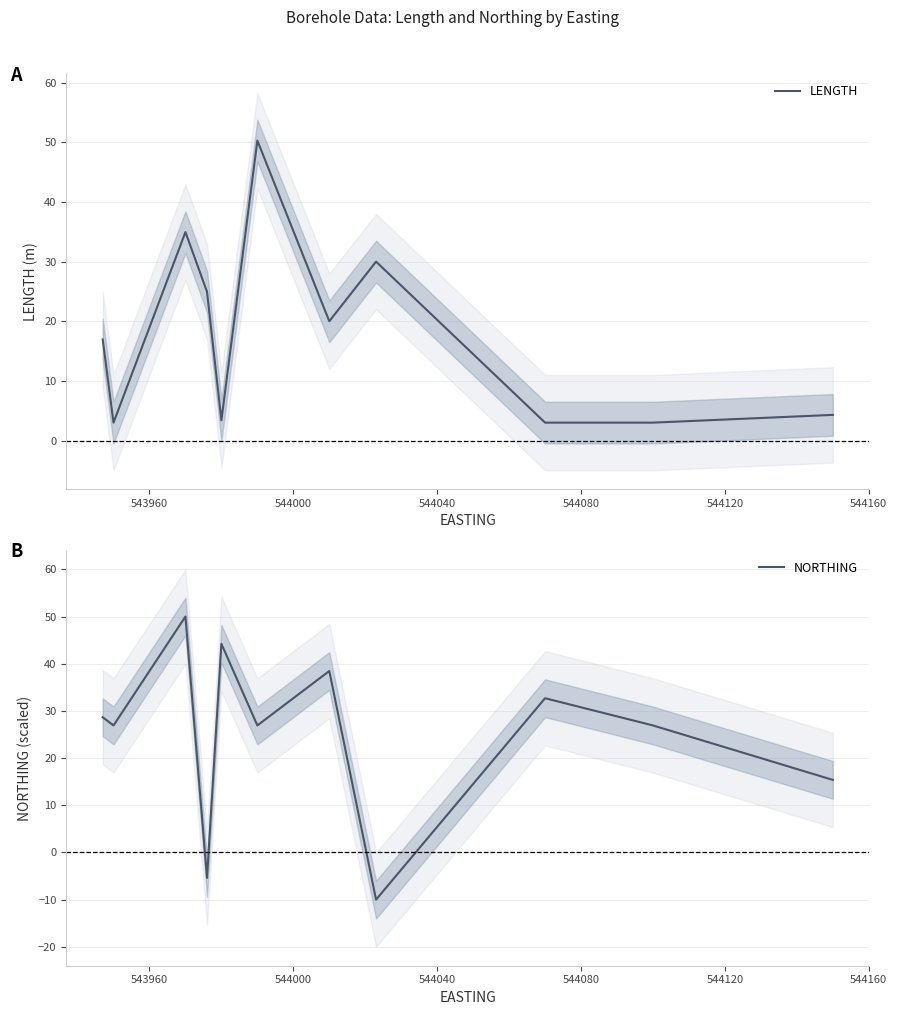

What is the maximum value for LENGTH?

50.3